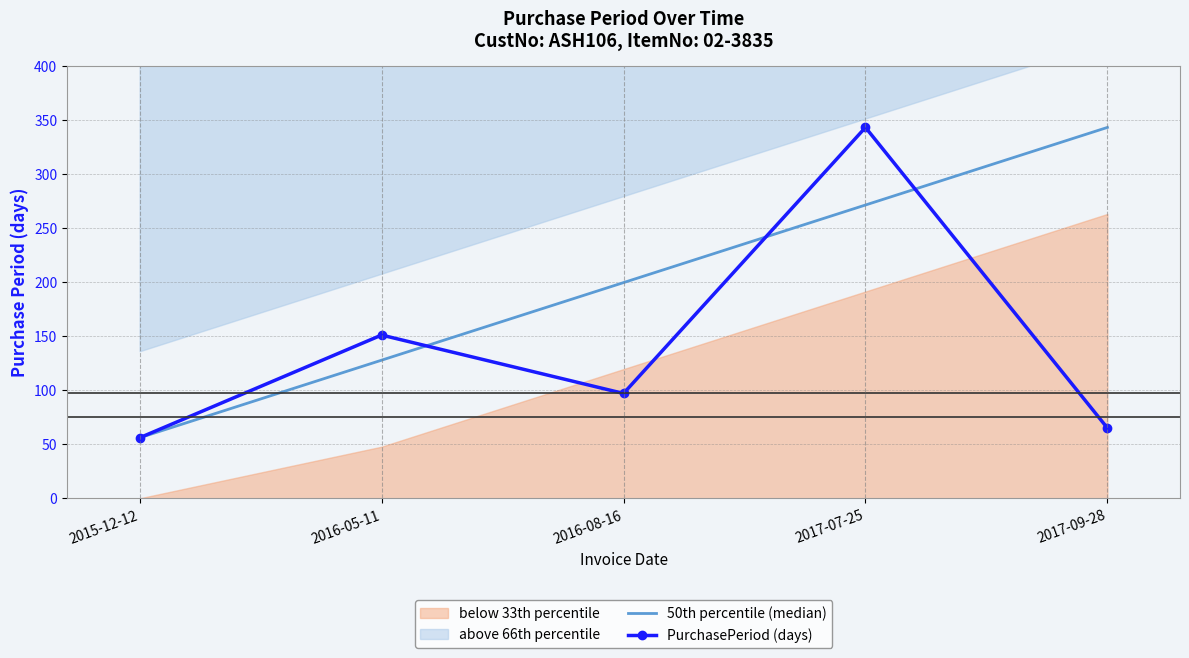

Rank the series by their maximum value, from highest to lowest.

50th percentile (median), PurchasePeriod (days)